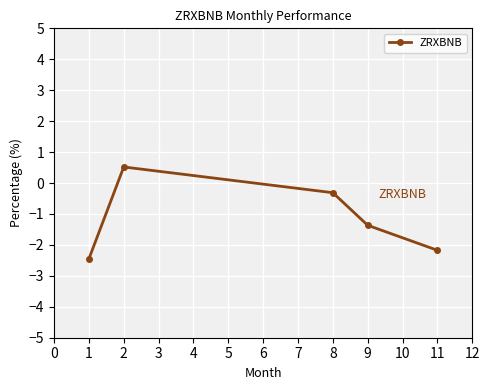

Which category has the highest value across all series?

2